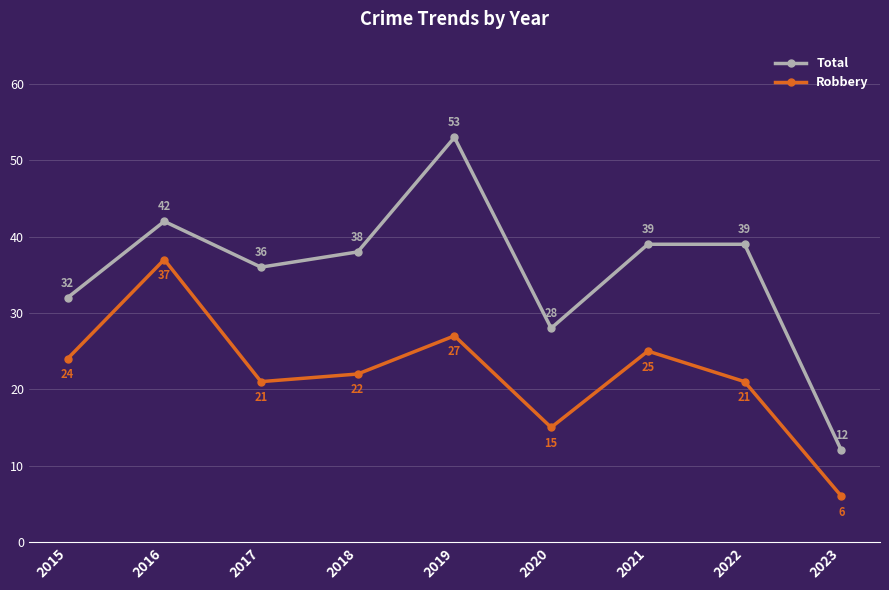

What is the difference between the maximum and second lowest values in the Robbery series?

22